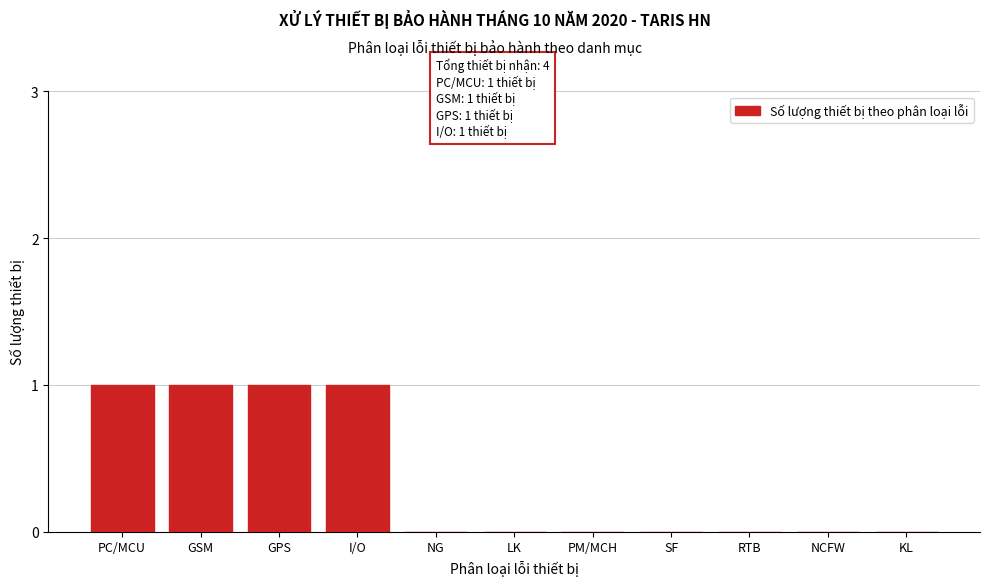

Reading left to right, extract all data points from this chart.

PC/MCU=1	GSM=1	GPS=1	I/O=1	NG=0	LK=0	PM/MCH=0	SF=0	RTB=0	NCFW=0	KL=0